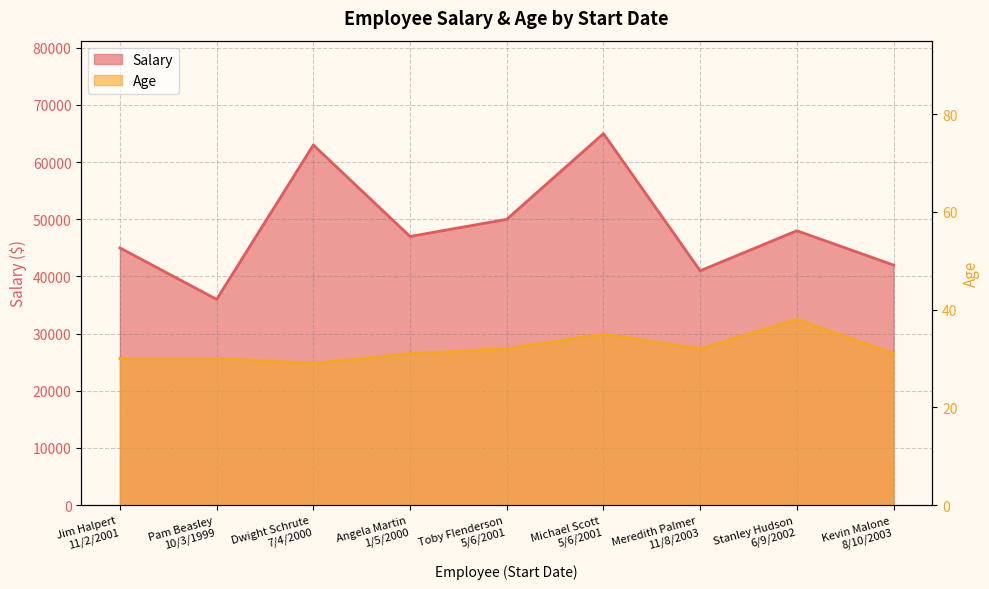

At which label is Salary closest to 50500?

Toby Flenderson
5/6/2001